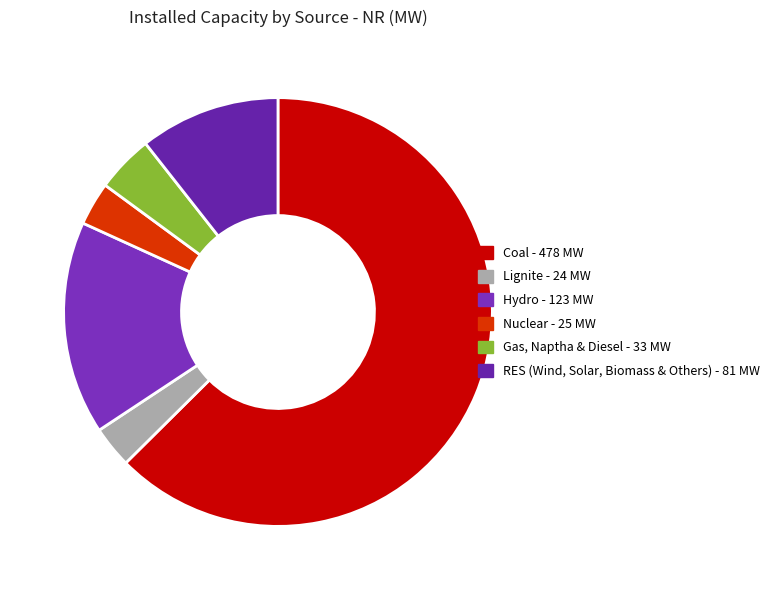

Combined, what portion of the pie is Lignite and RES (Wind, Solar, Biomass & Others)?

13.7%